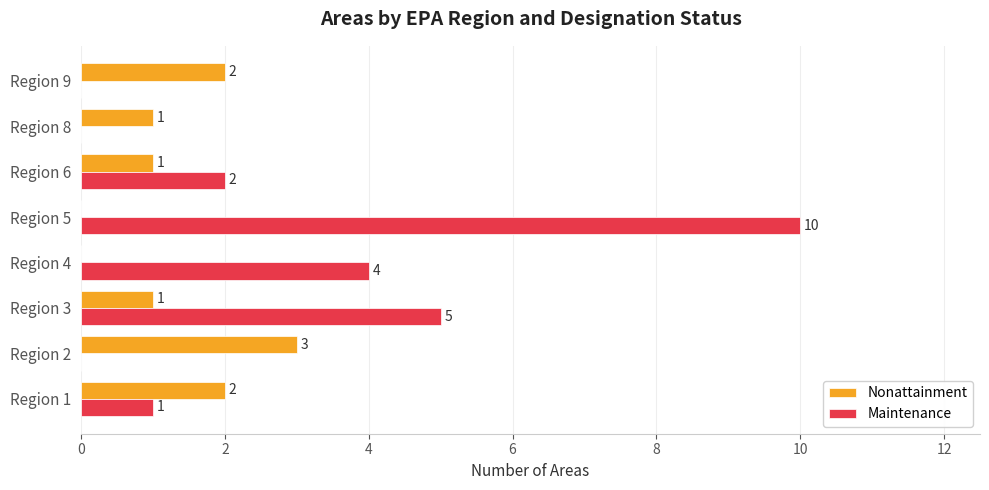

Between Region 3 and Region 9, which series saw the biggest shift?

Maintenance